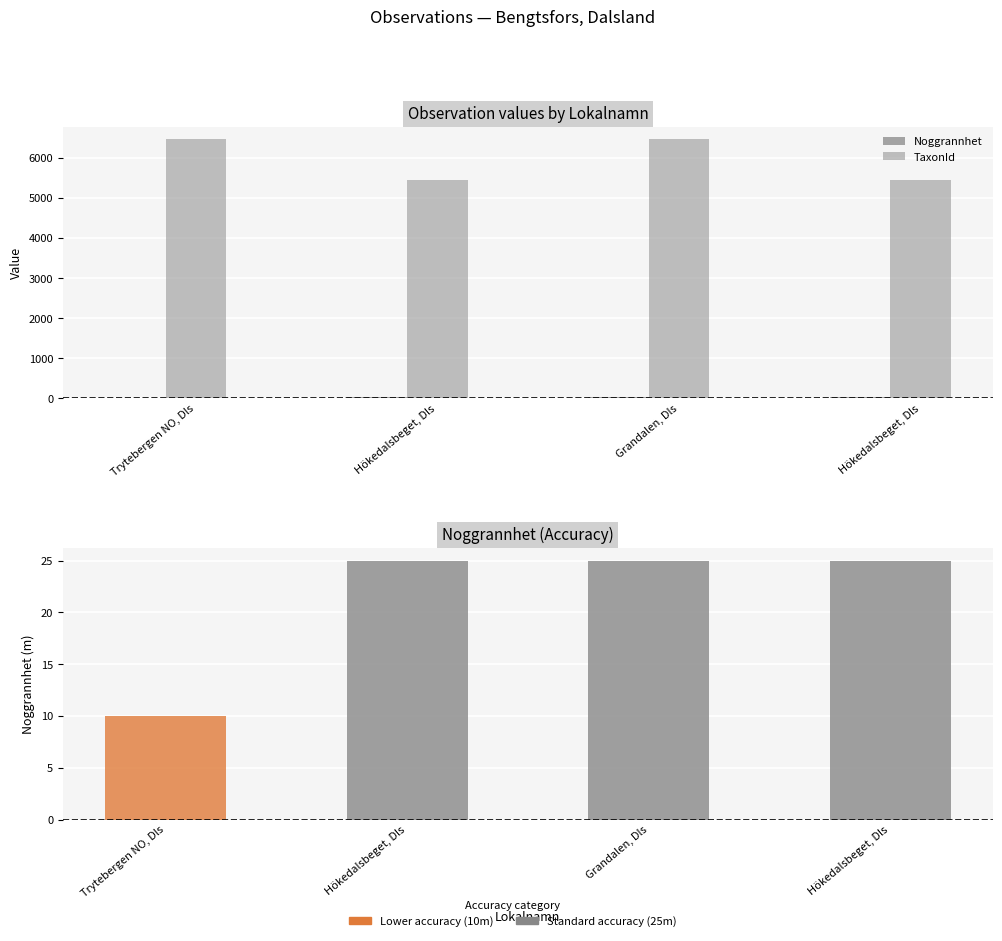

How many bars are there in total?

8